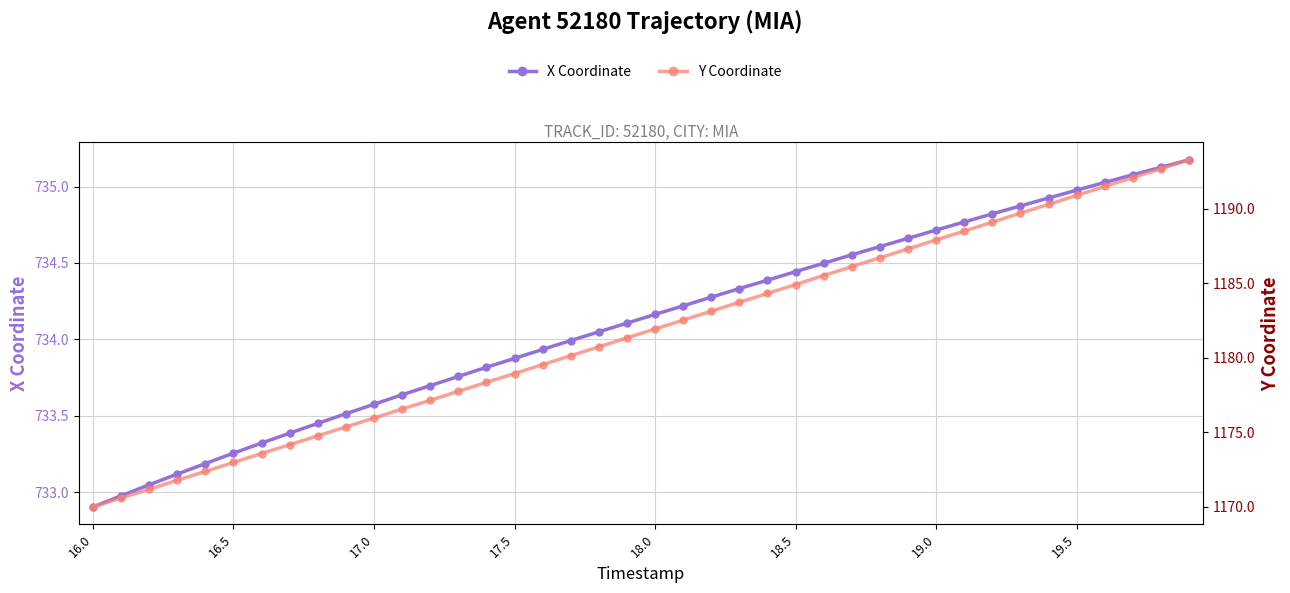

How many values in the Y Coordinate series exceed 1181?

21